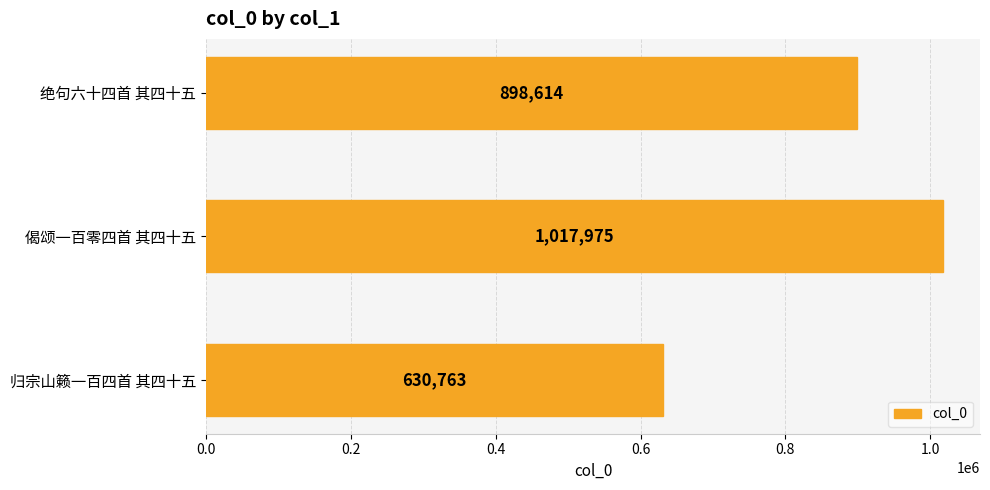

Where is the data nearest to the value 824369?

绝句六十四首 其四十五